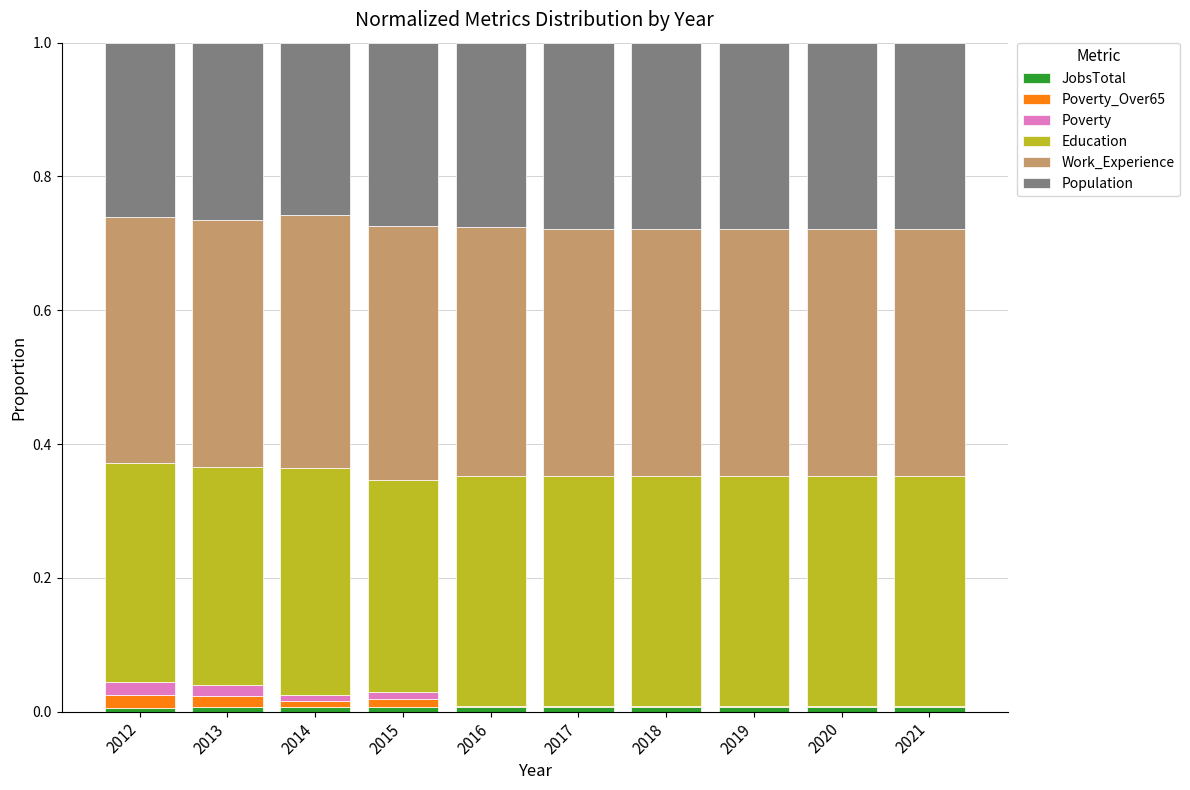

Is it true that Poverty equals 0.0 at 2013?

True